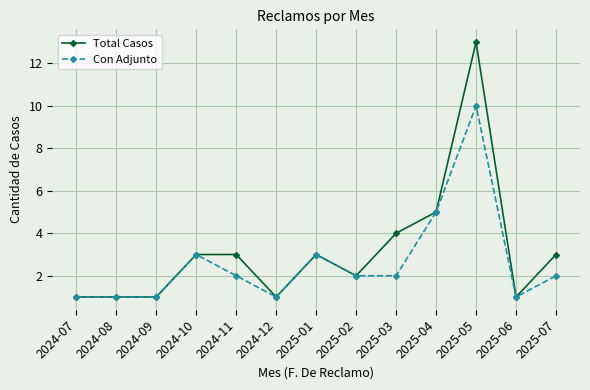

Reading right to left, list all the values displayed in this chart.

Total Casos: 3	1	13	5	4	2	3	1	3	3	1	1	1
Con Adjunto: 2	1	10	5	2	2	3	1	2	3	1	1	1